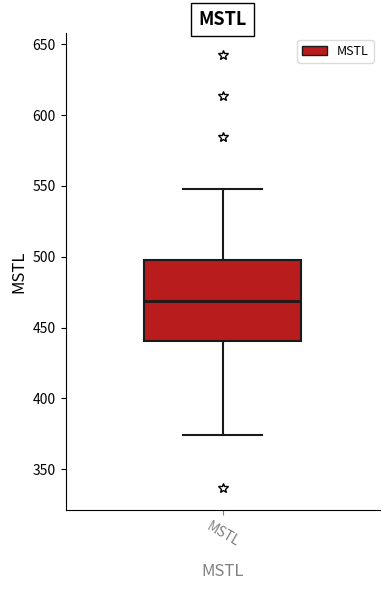

Transcribe this box plot: give where the median line is, the range the box spans, and where the two whiskers end, as read against the y-axis. The values are not printed on the chart, so give them approximately, as read against the axis.

median 470, box 440 to 500, whiskers 375 to 550